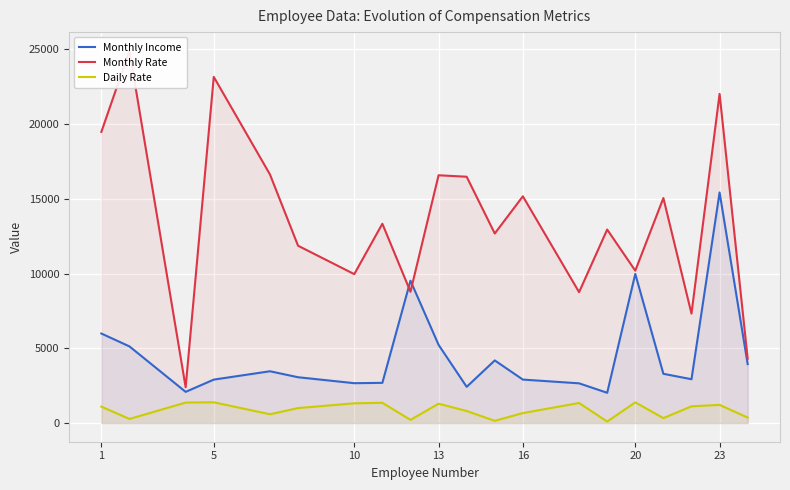

What is the highest value of the Monthly Income series?

15427